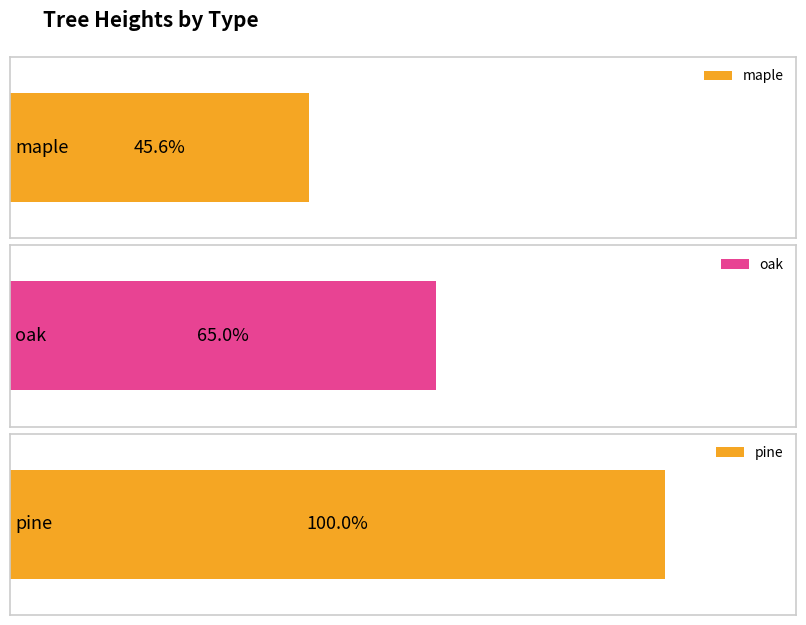

List the labels in order of value, largest first.

pine, oak, maple